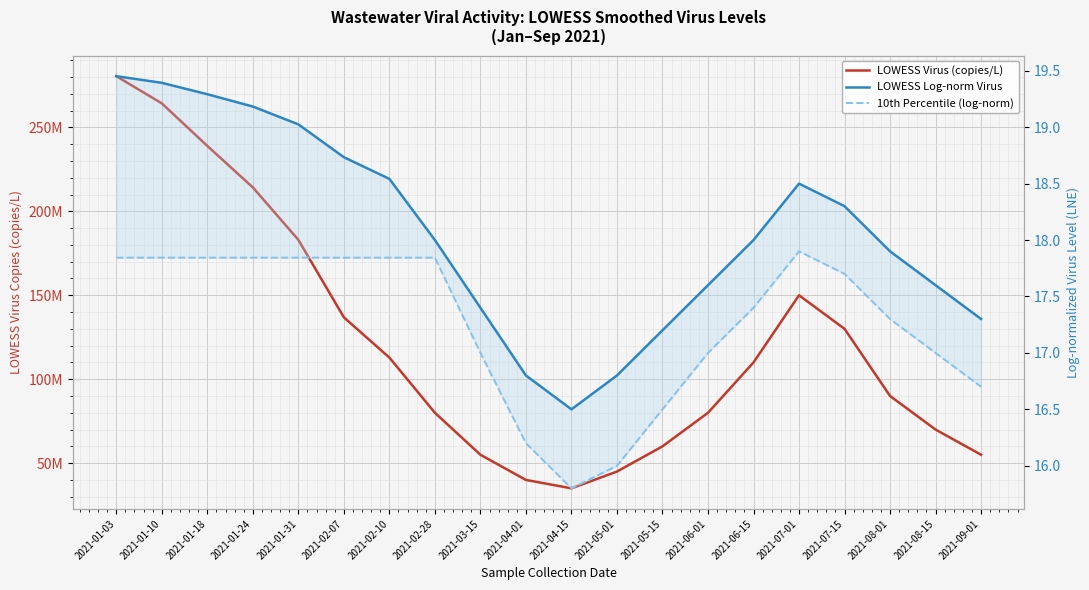

At which category is the sum across all series the highest?

2021-01-03